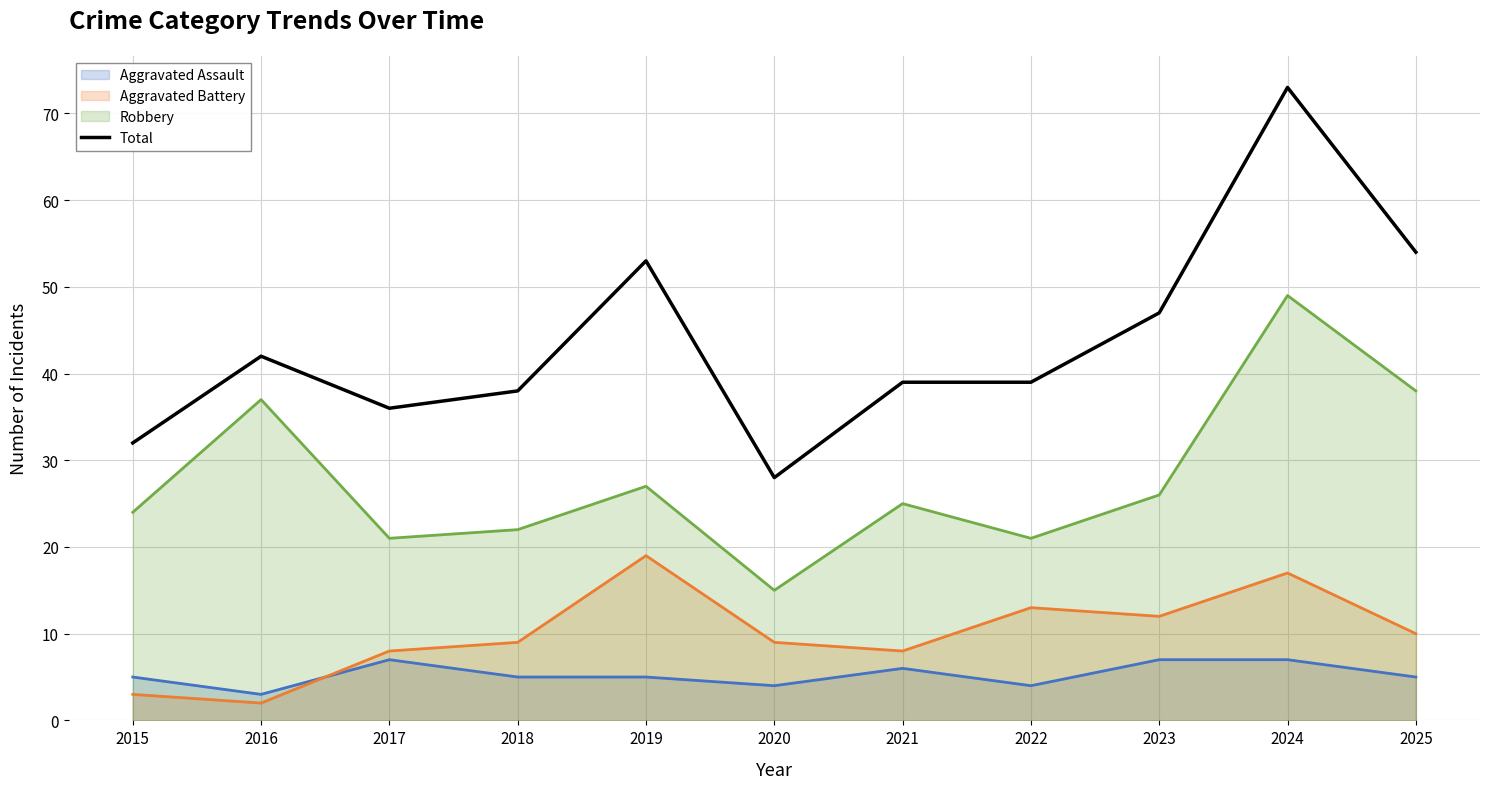

How many lines are shown in the chart?

4